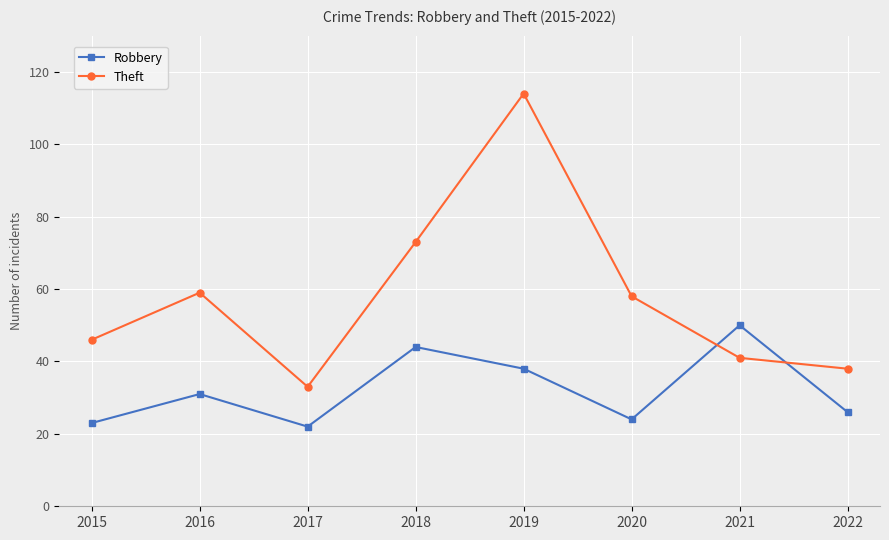

Rank the series by their average value, from lowest to highest.

Robbery, Theft